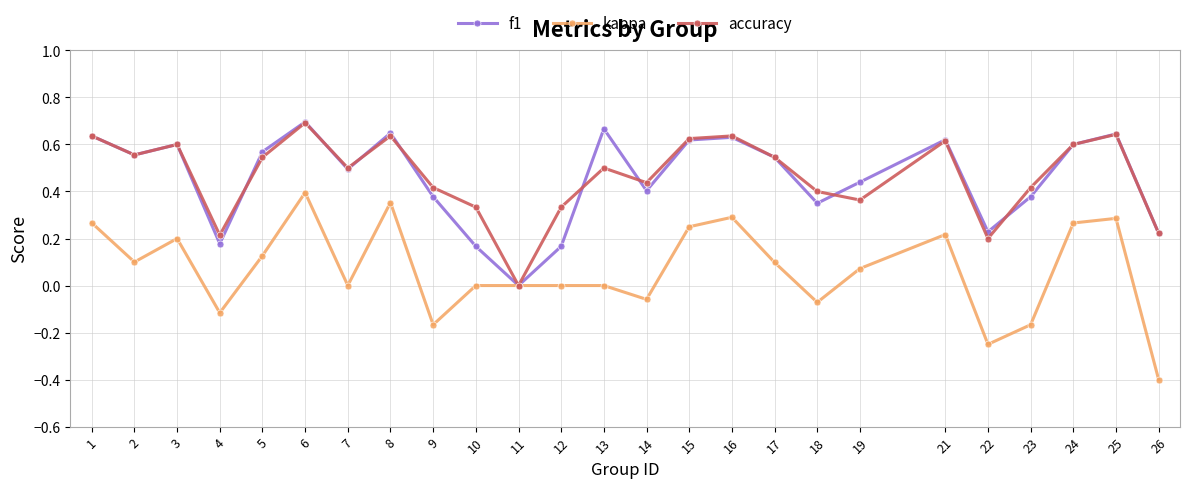

At which label does kappa reach its peak?

6